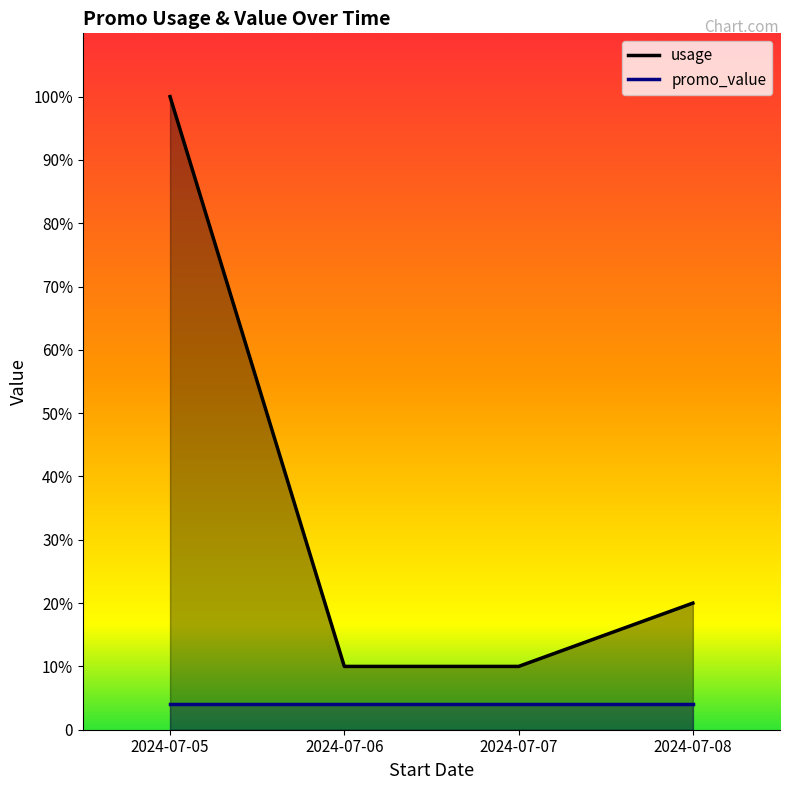

What is the value of the 4th point from the left?

20